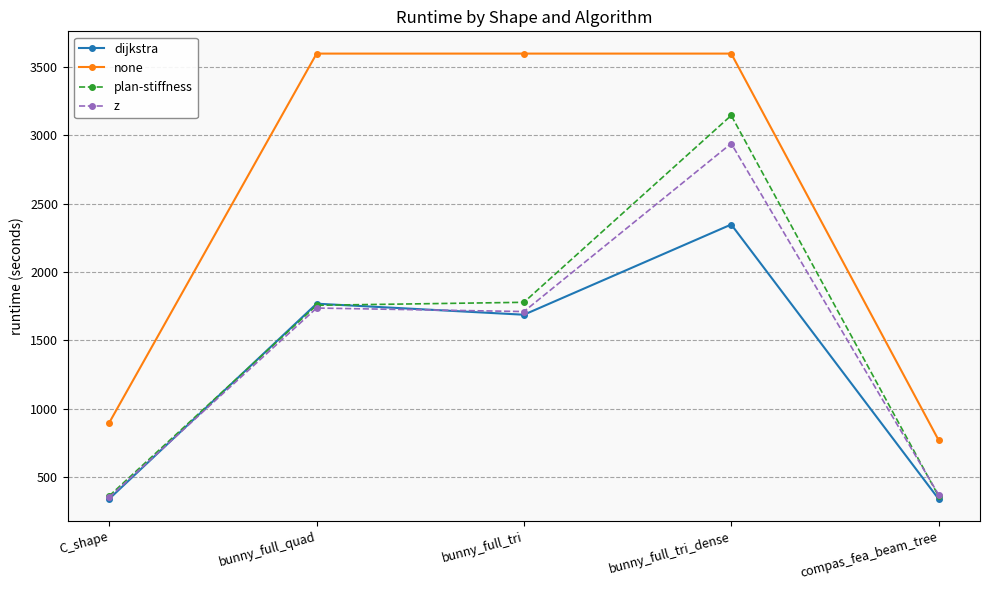

True or false: z and none cross at least once.

False